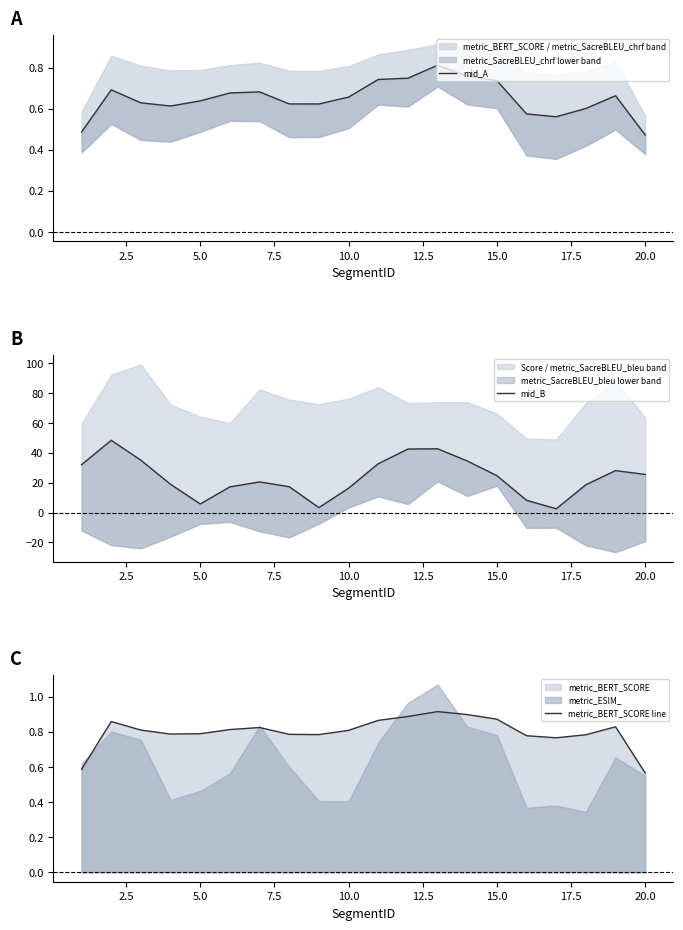

True or false: metric_BERT_SCORE line and mid_A cross at least once.

False